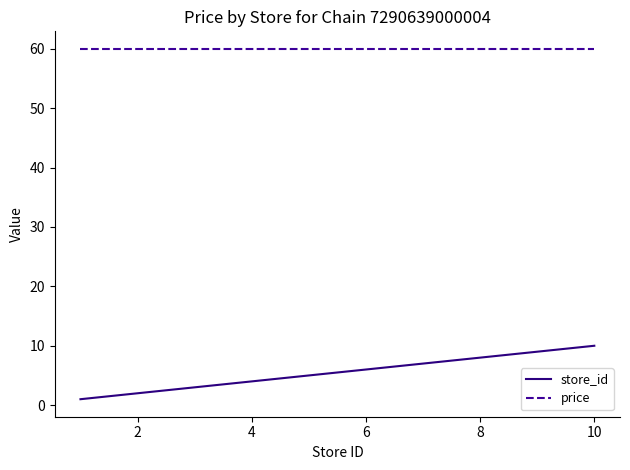

What is the sum of all price values?

480